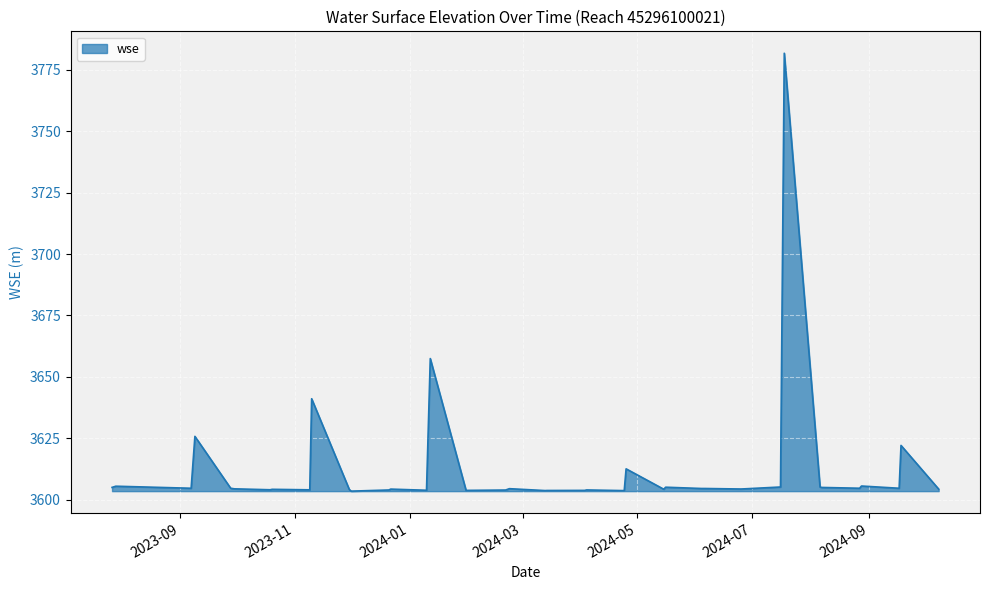

What is the greatest value displayed?

3781.7